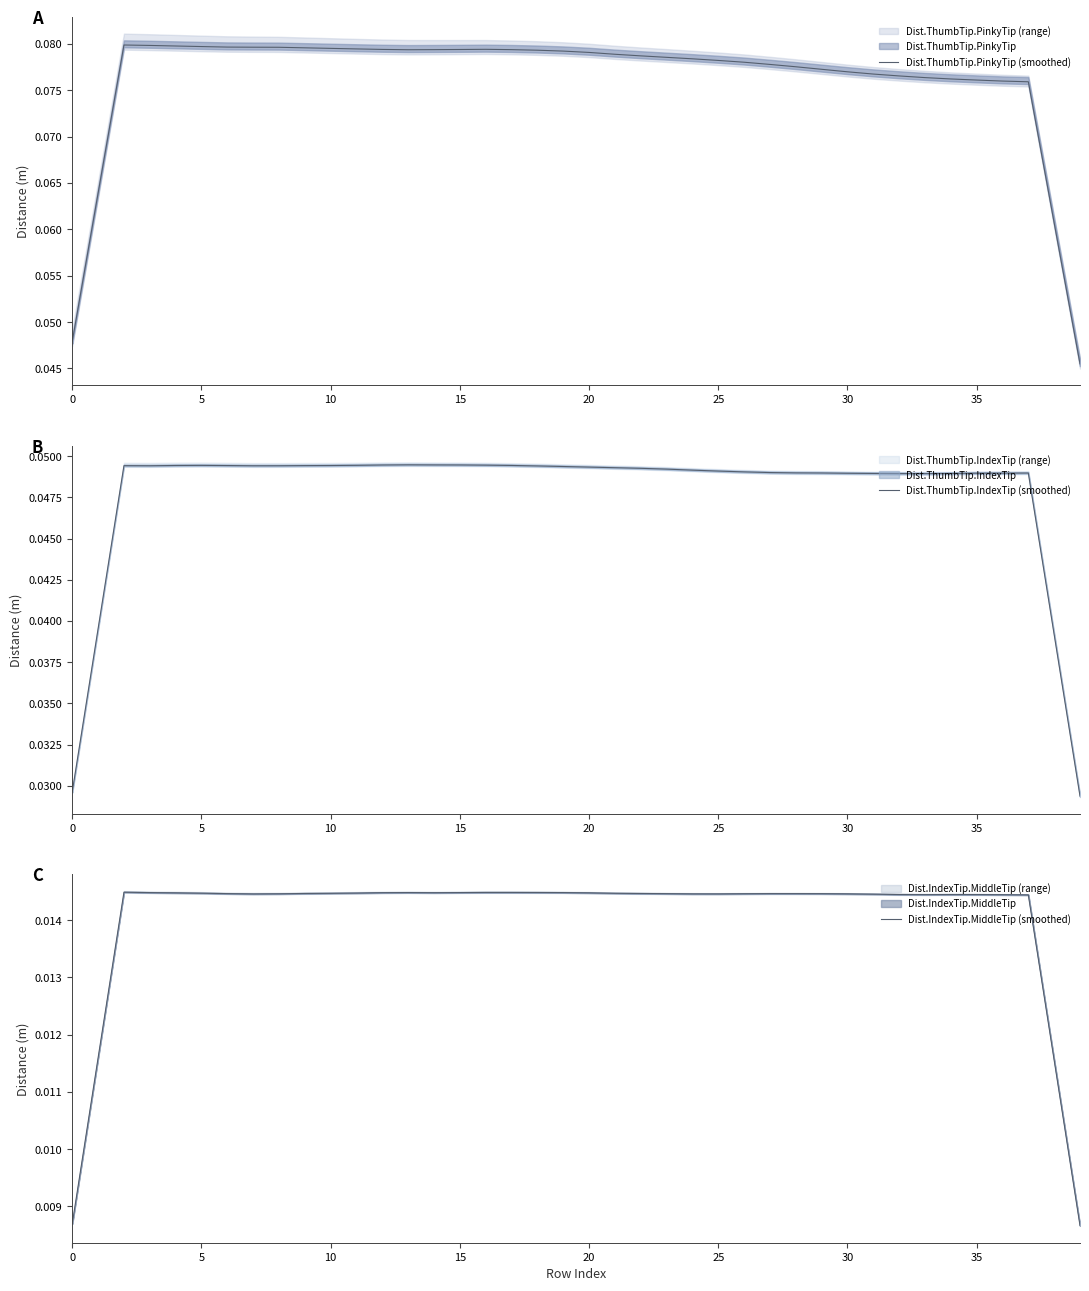

True or false: Dist.ThumbTip.IndexTip (smoothed) and Dist.ThumbTip.PinkyTip (smoothed) intersect in this chart.

False